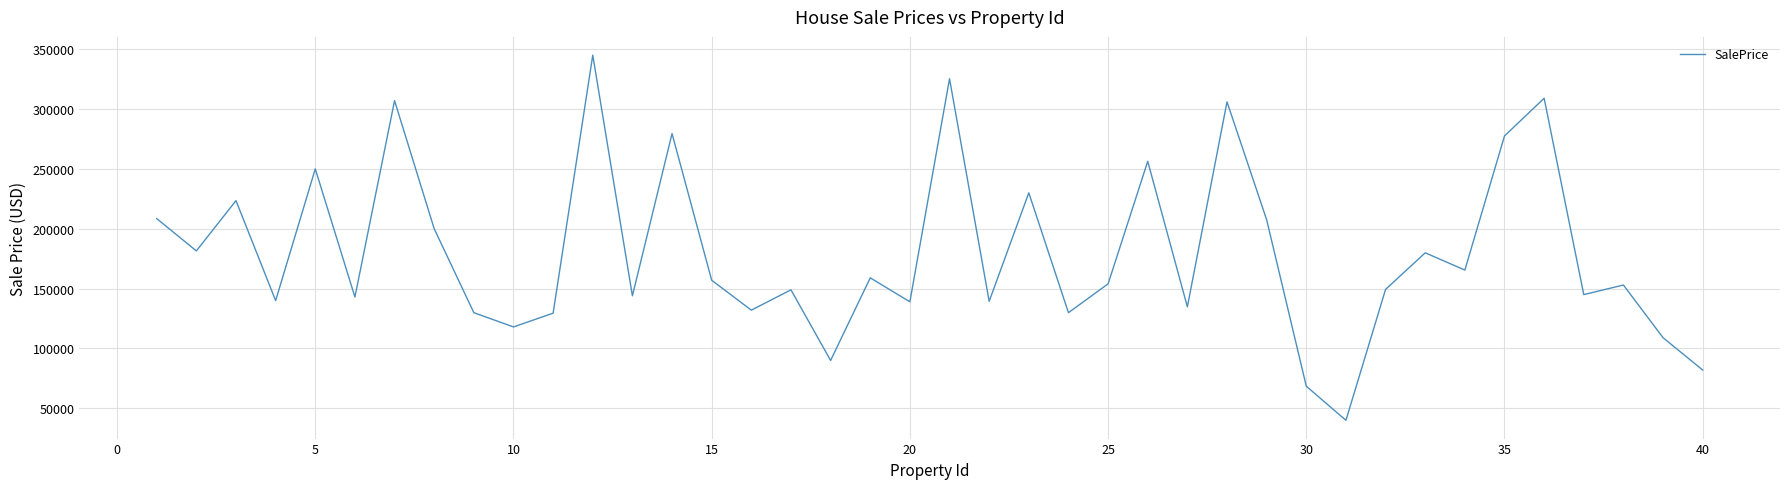

How many categories are shown in the chart?

40